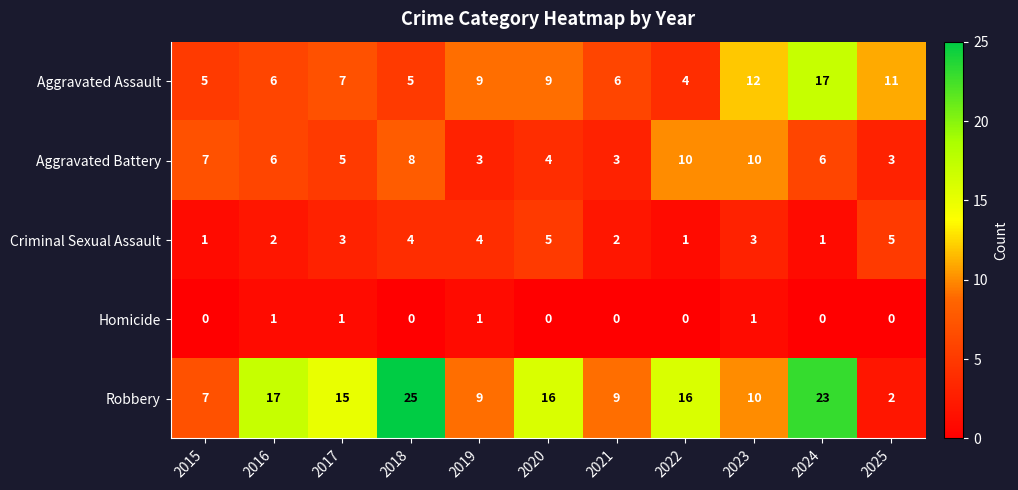

At which category is the sum across all series the highest?

2024